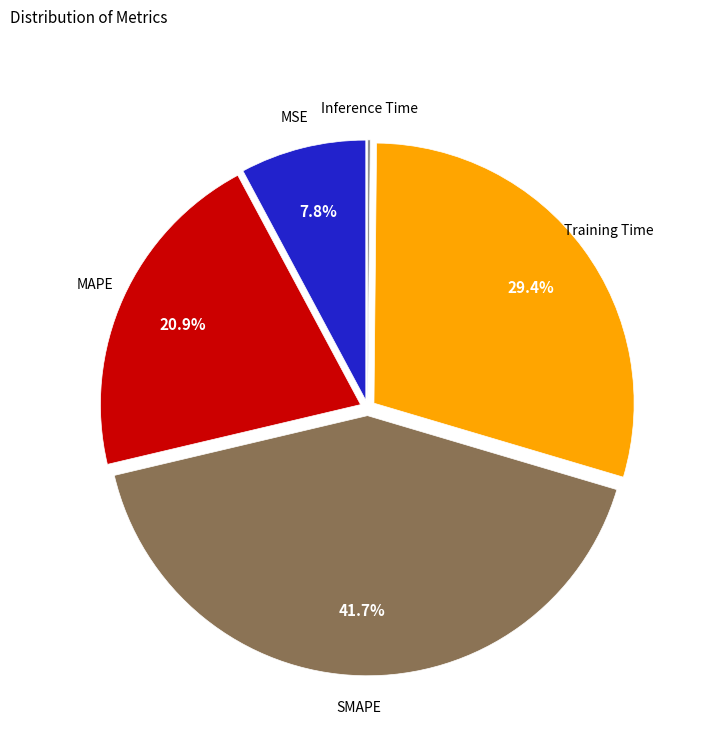

Is there a majority slice in this chart?

No